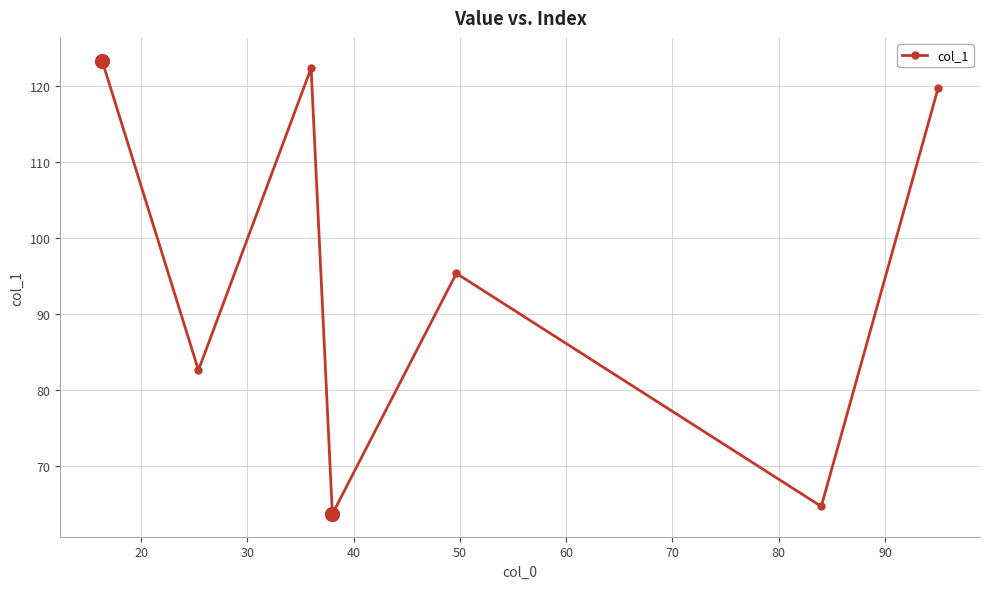

Does the chart display data point markers on the line(s)?

Yes